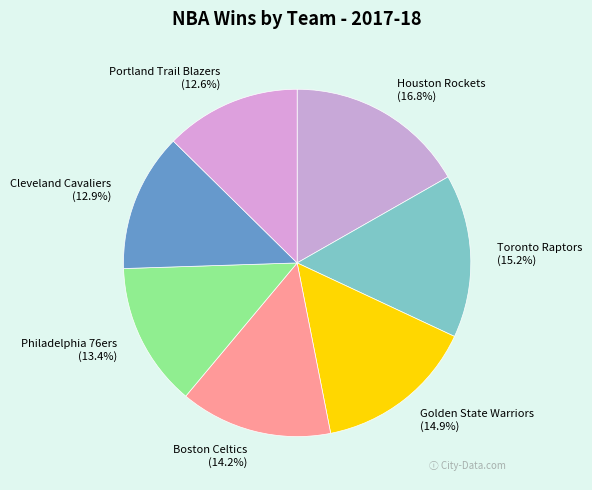

Do Houston Rockets and Golden State Warriors together represent more than half of the pie?

No